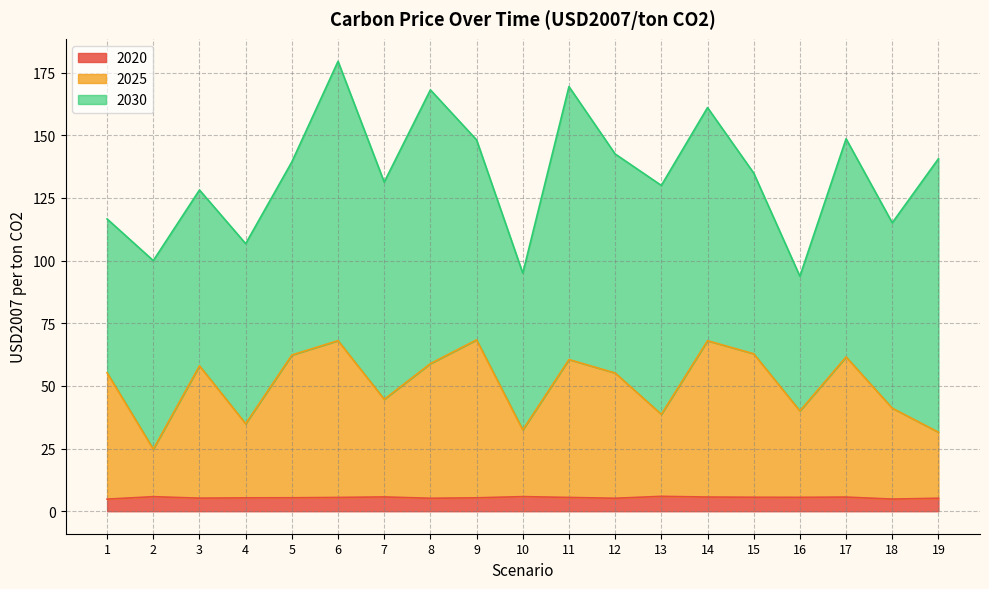

What is the total value across all series at 3?

128.1